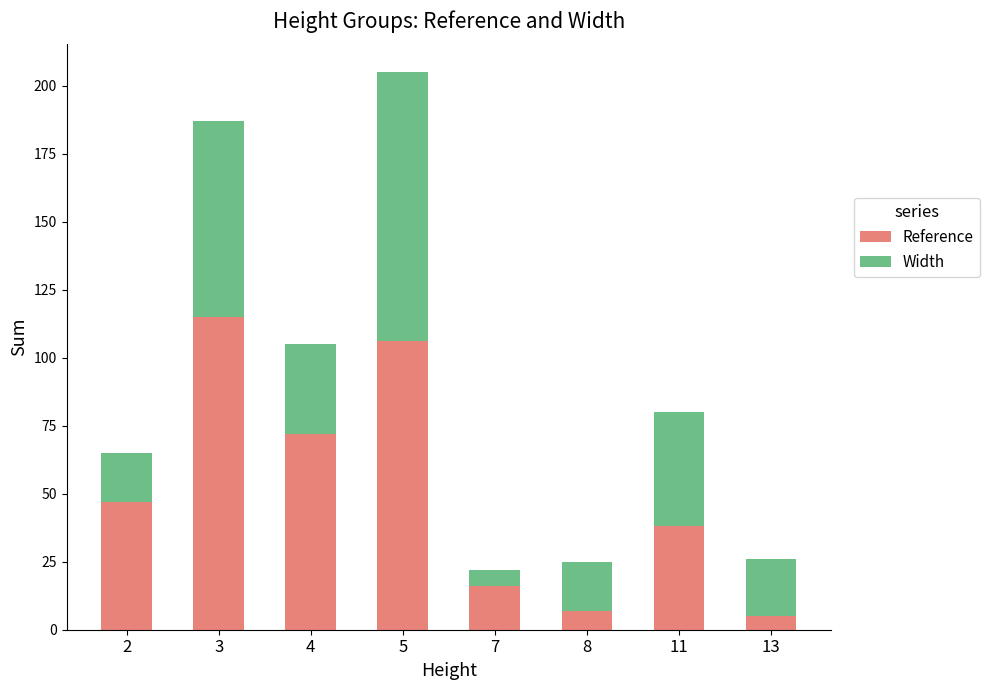

True or false: Reference has a value of 106 at 5.

True